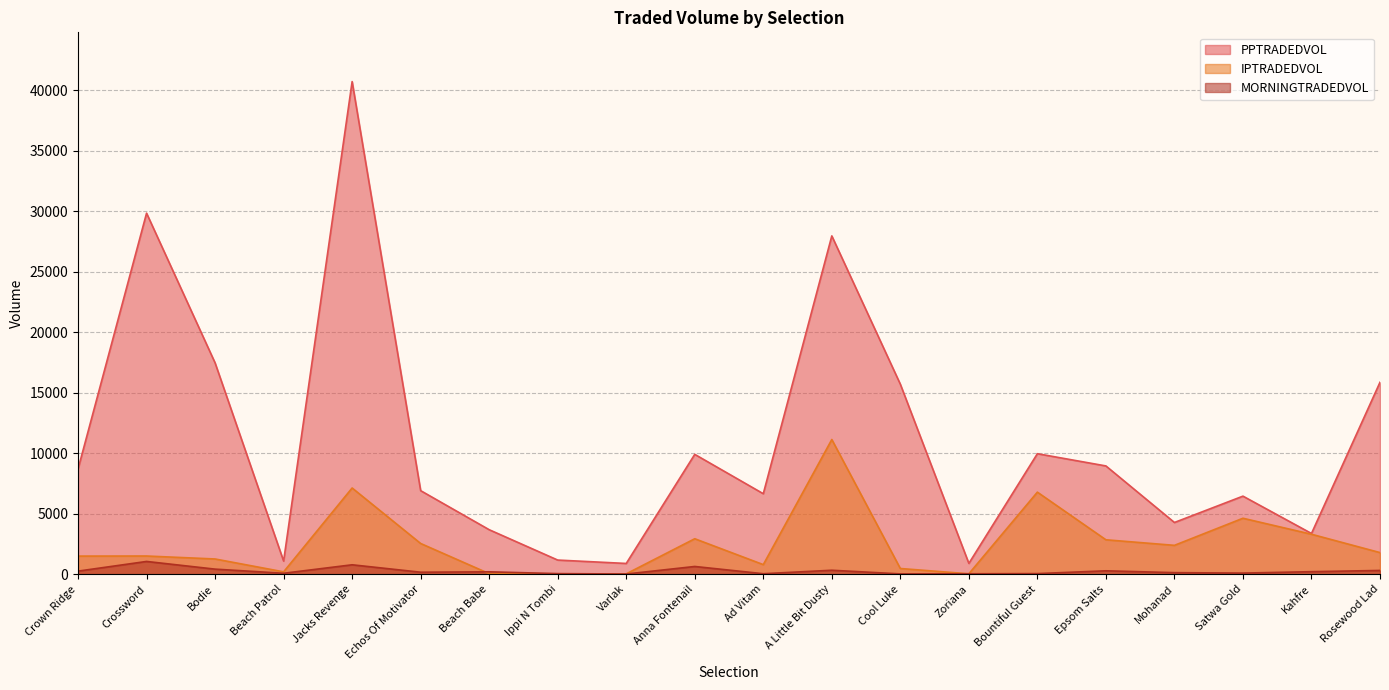

How many distinct data groups are displayed?

3